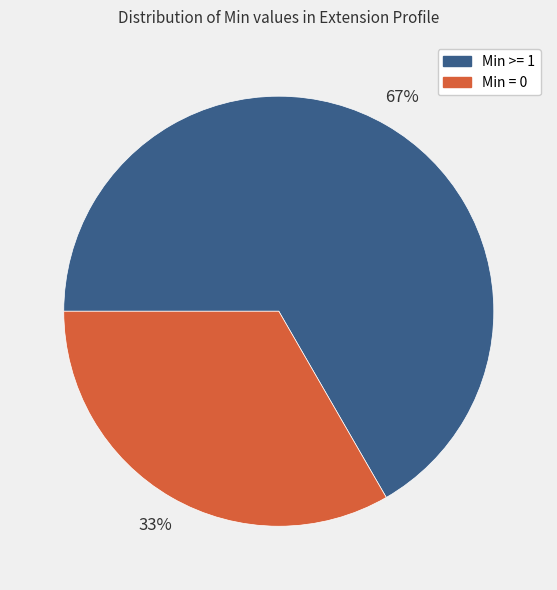

Is there a majority slice in this chart?

Yes